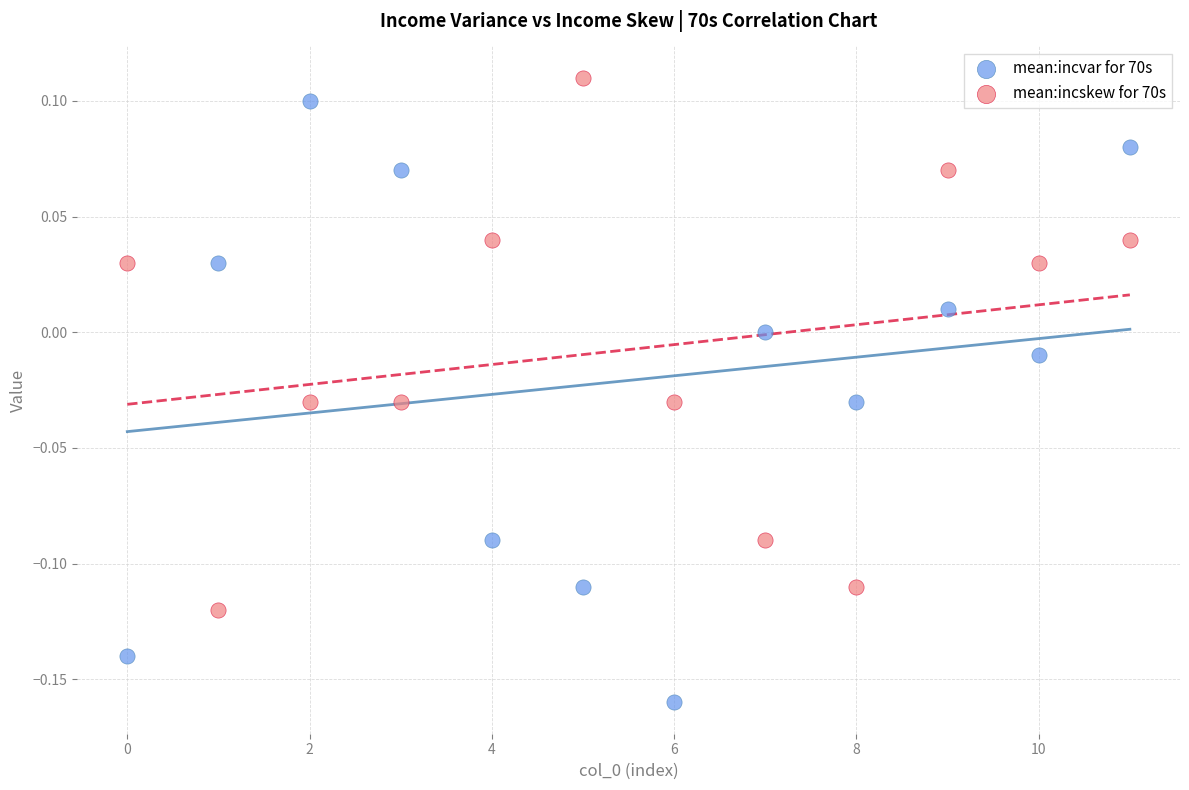

Which series contains the lowest Y value?

mean:incvar for 70s